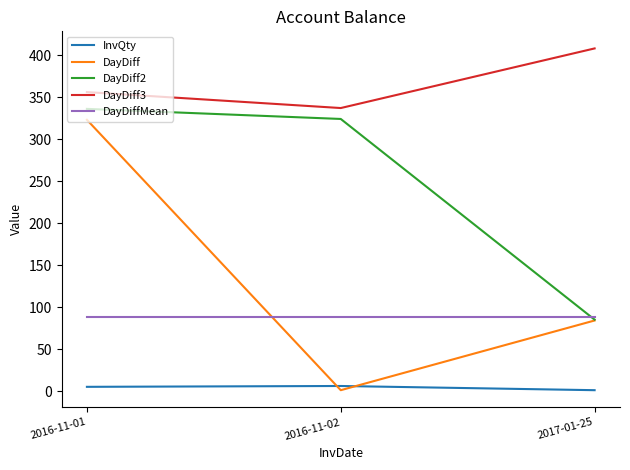

Which series has the largest total across all categories?

DayDiff3